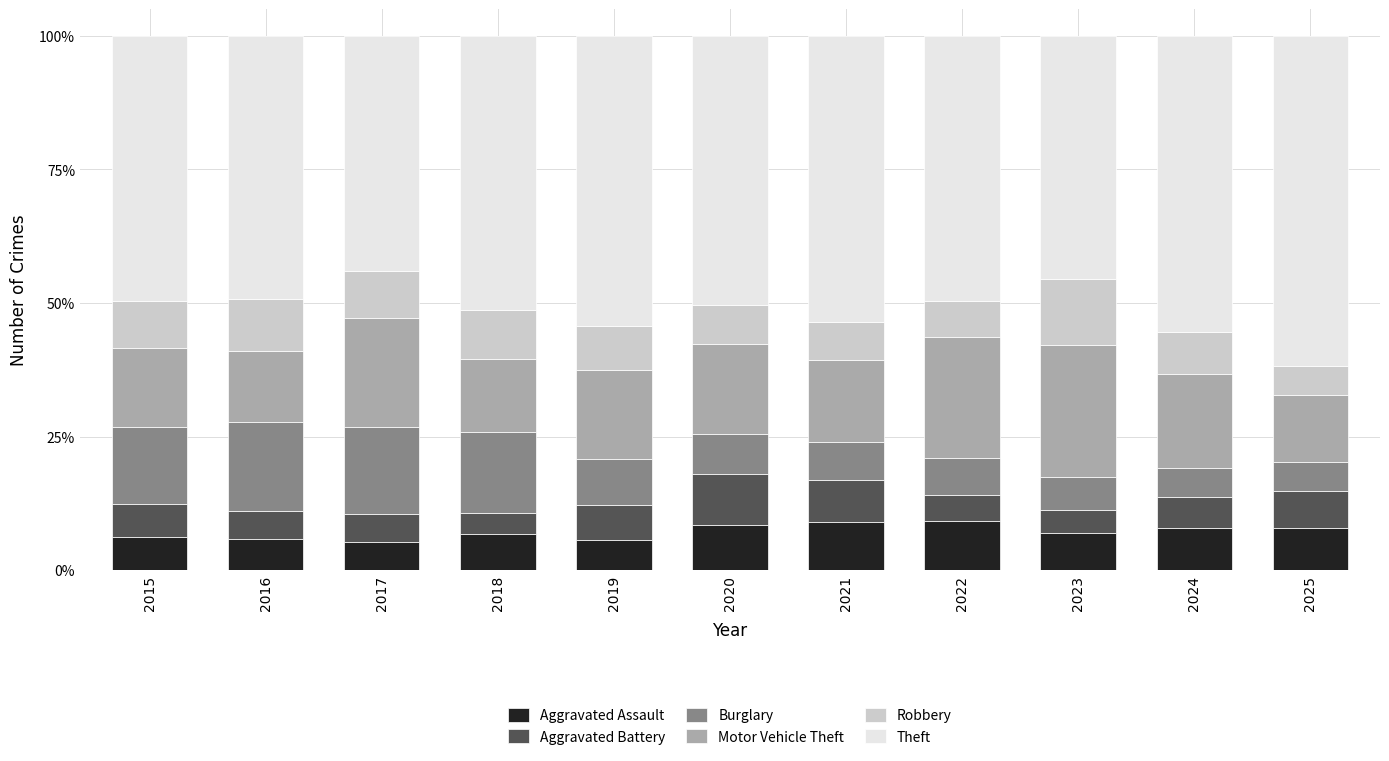

What is the total value across all series at 2018?

100.0